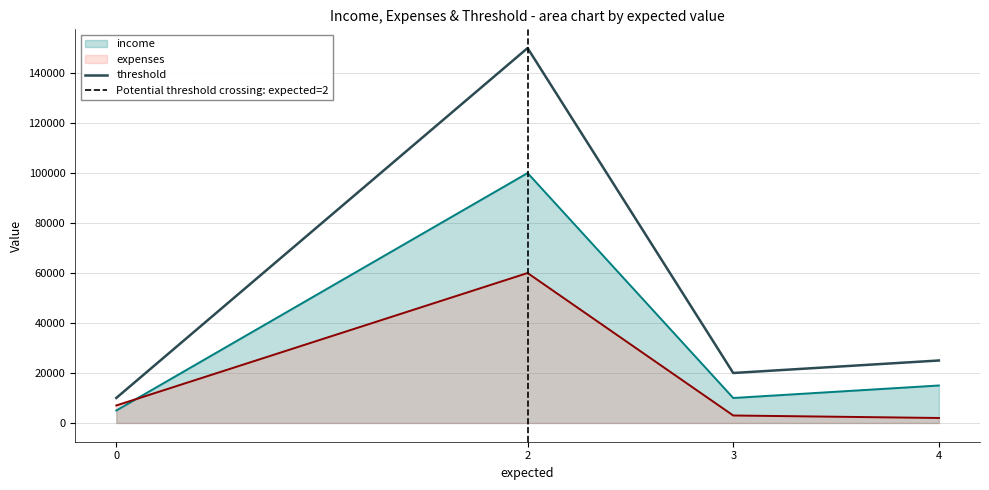

What is the sum of all expenses values?

72000